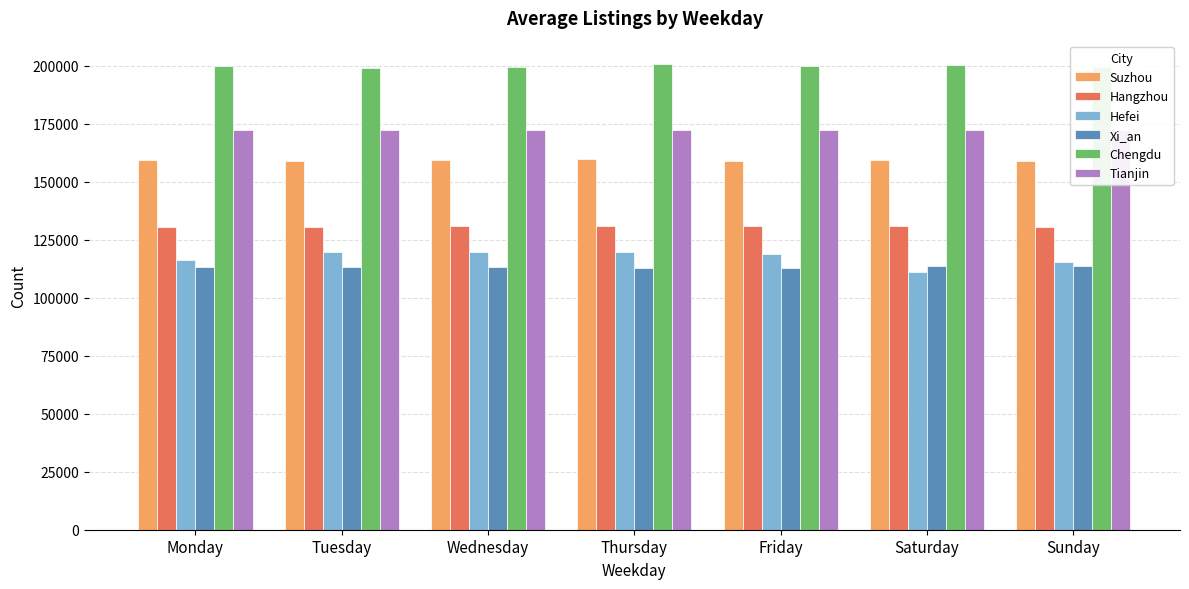

What is the spread (max minus min) of values at Thursday?

87906